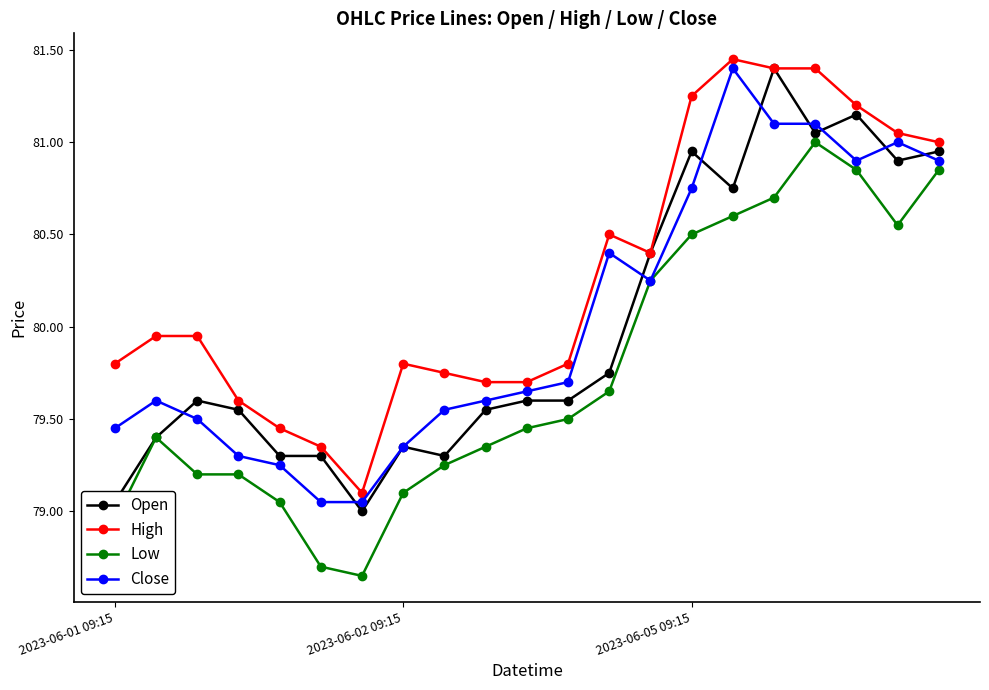

Is this an area chart (filled region under the line)?

No